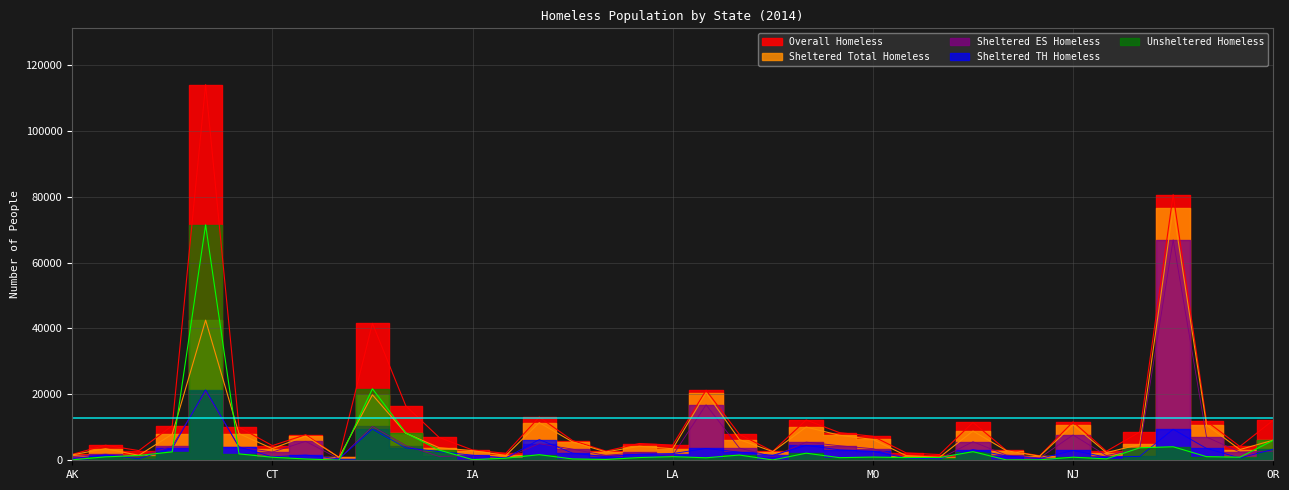

What is the lowest value of the Unsheltered Homeless series?

37